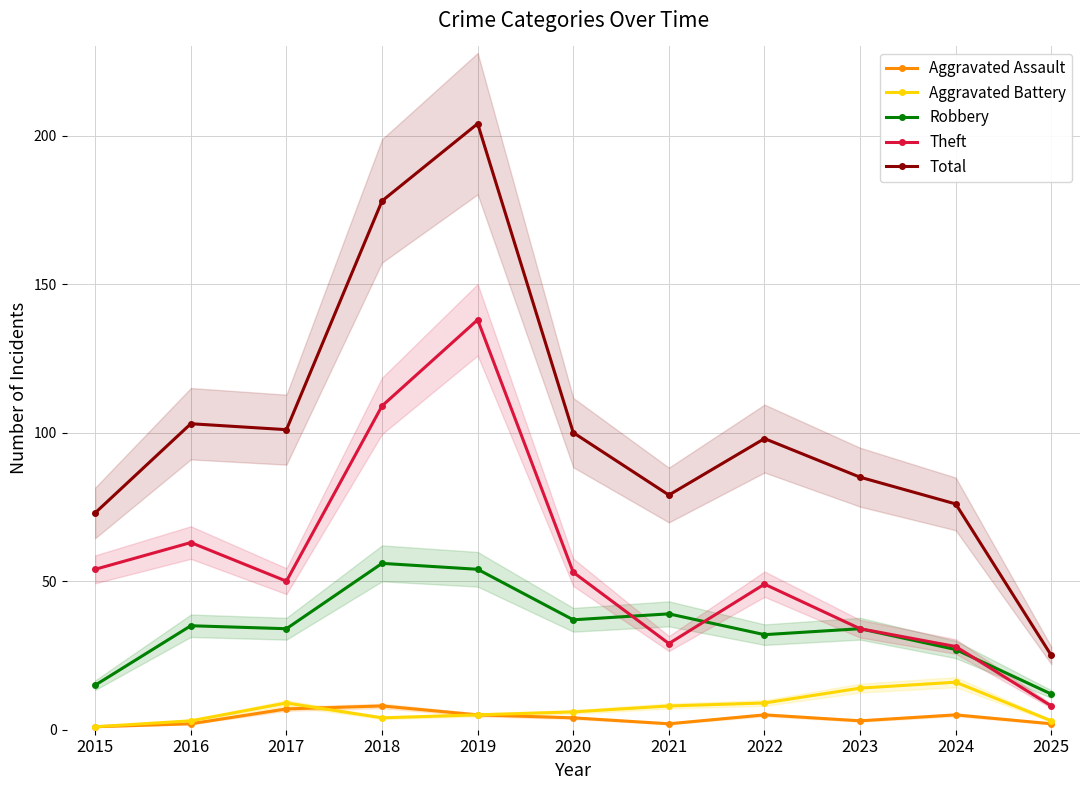

What are all the series names shown in the legend?

Aggravated Assault, Aggravated Battery, Robbery, Theft, Total